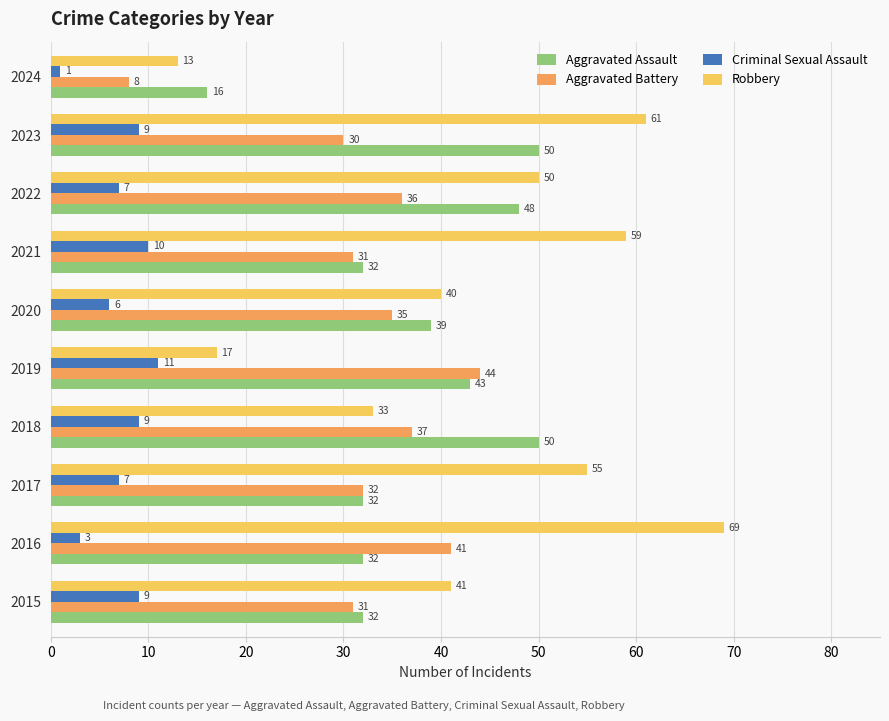

Is the value of Criminal Sexual Assault at 2021 greater than the value of Aggravated Battery at 2018?

No